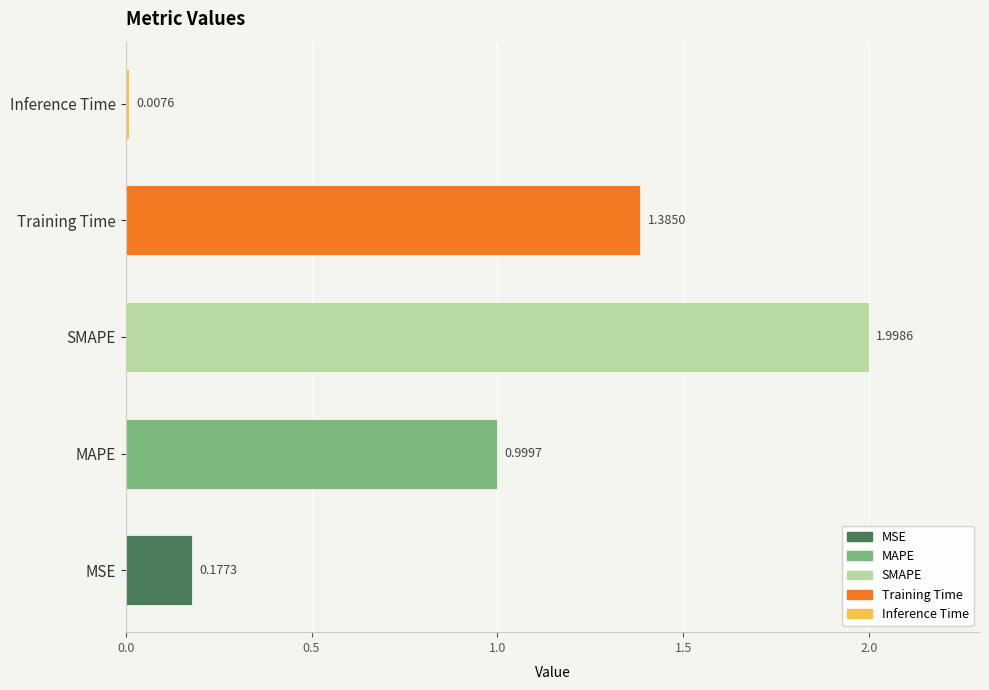

Are the bars grouped side by side (vs. stacked)?

No